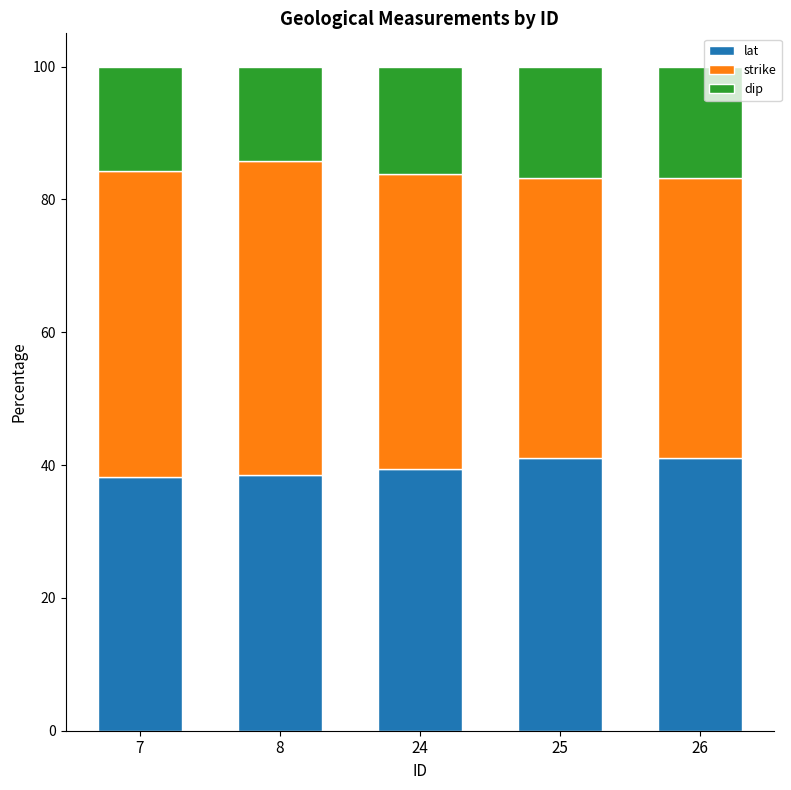

What is the total value across all series at 8?

100.0